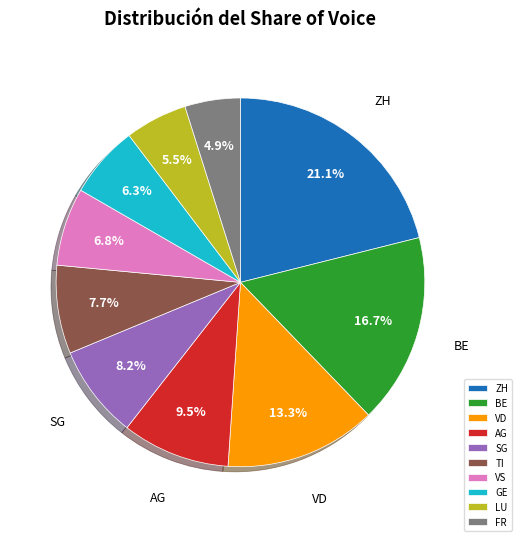

Do VS and AG together represent more than half of the pie?

No